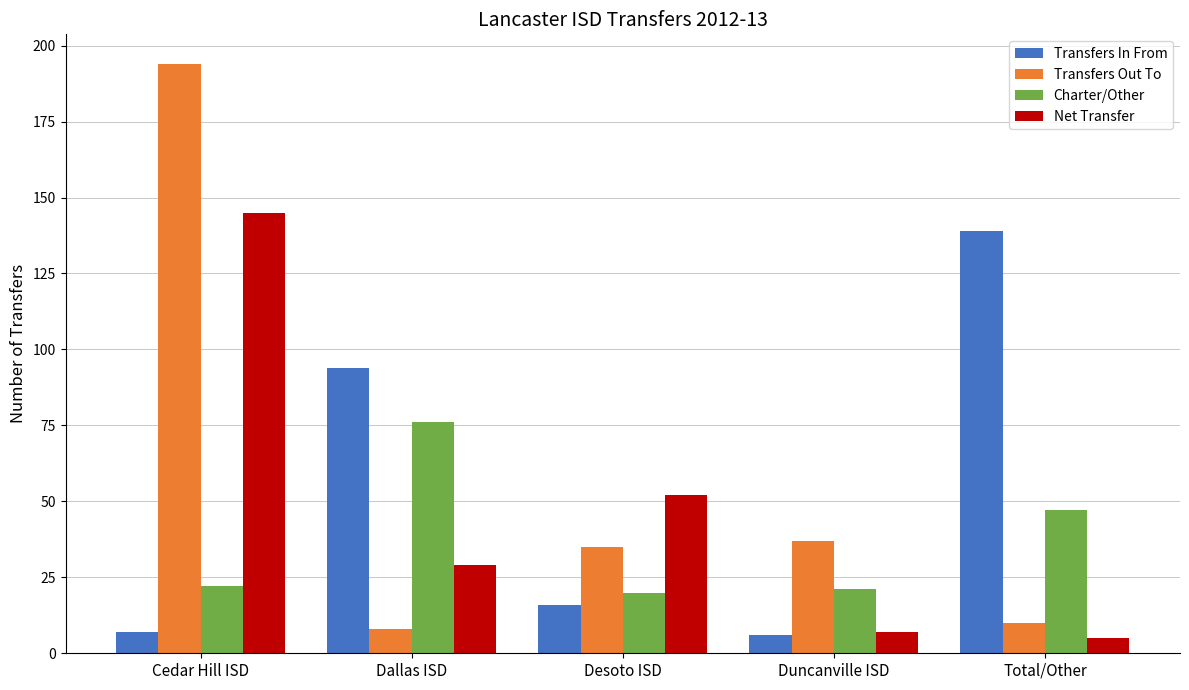

At which label does Net Transfer reach its peak?

Cedar Hill ISD